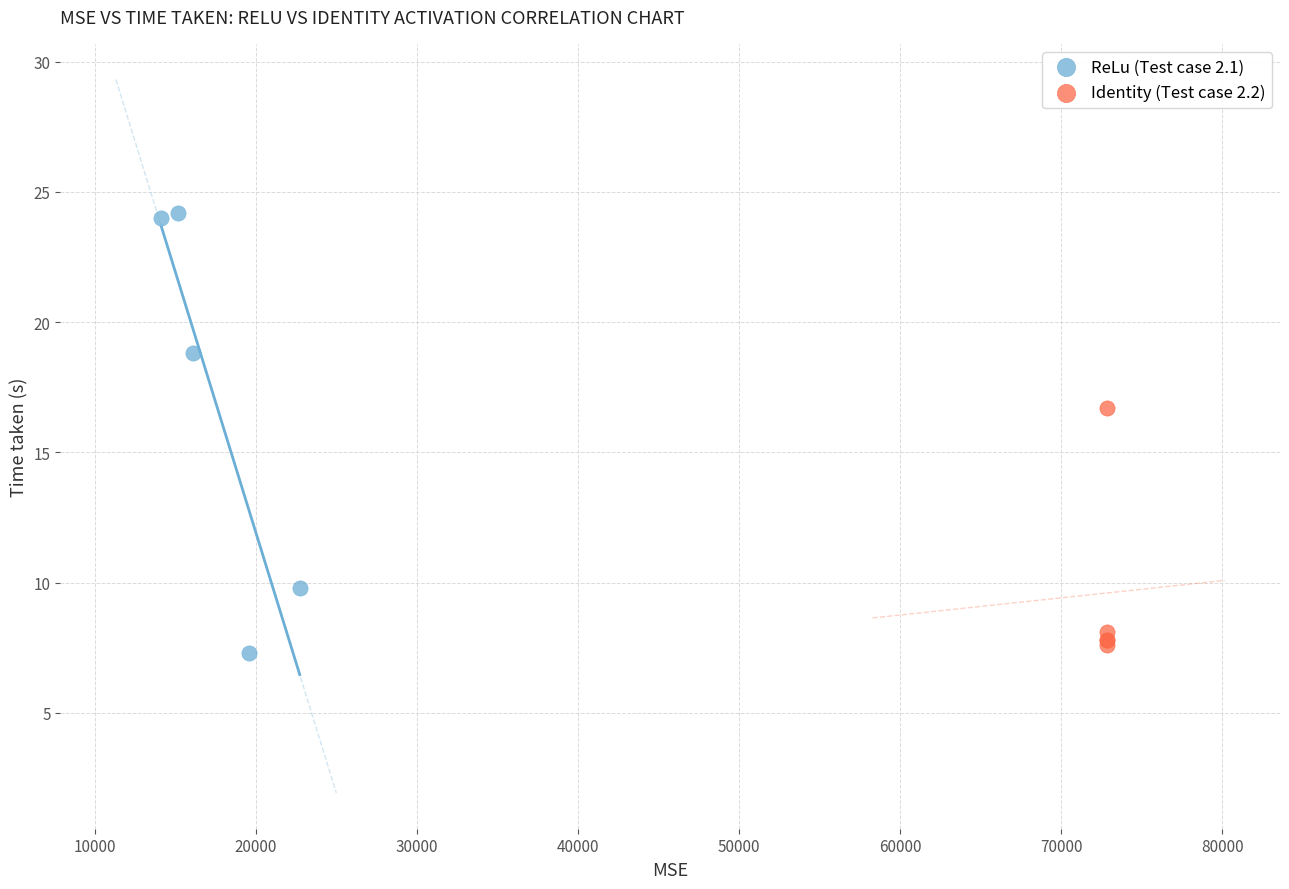

Which series has the widest spread of Y values?

ReLu (Test case 2.1)